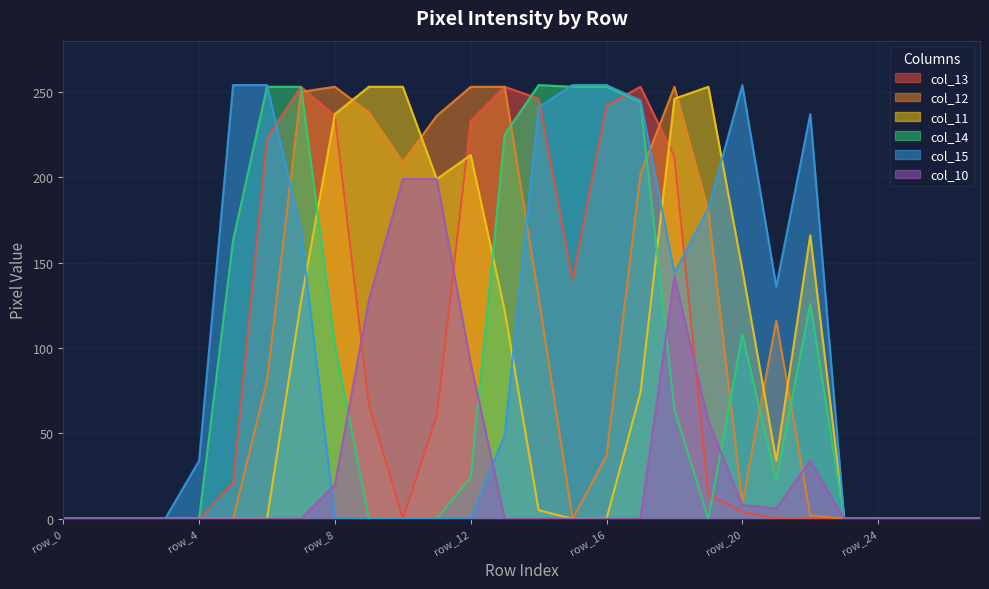

At how many categories does at least one series exceed 77?

18